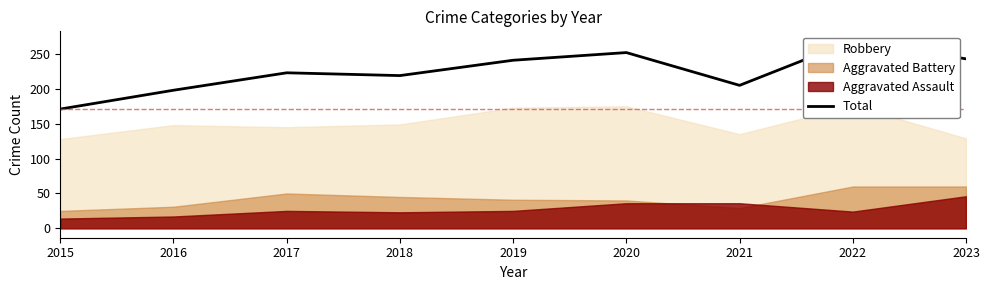

Where is the first local minimum?

2018